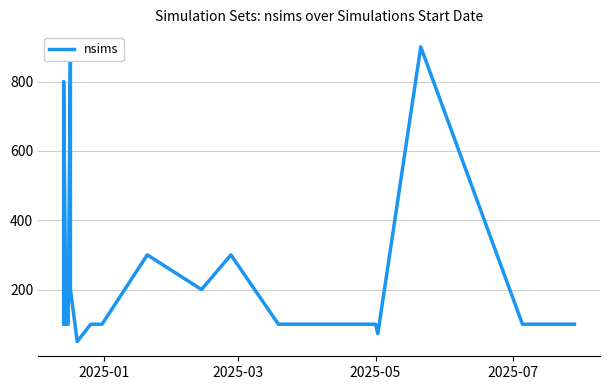

What is the greatest value displayed?

900